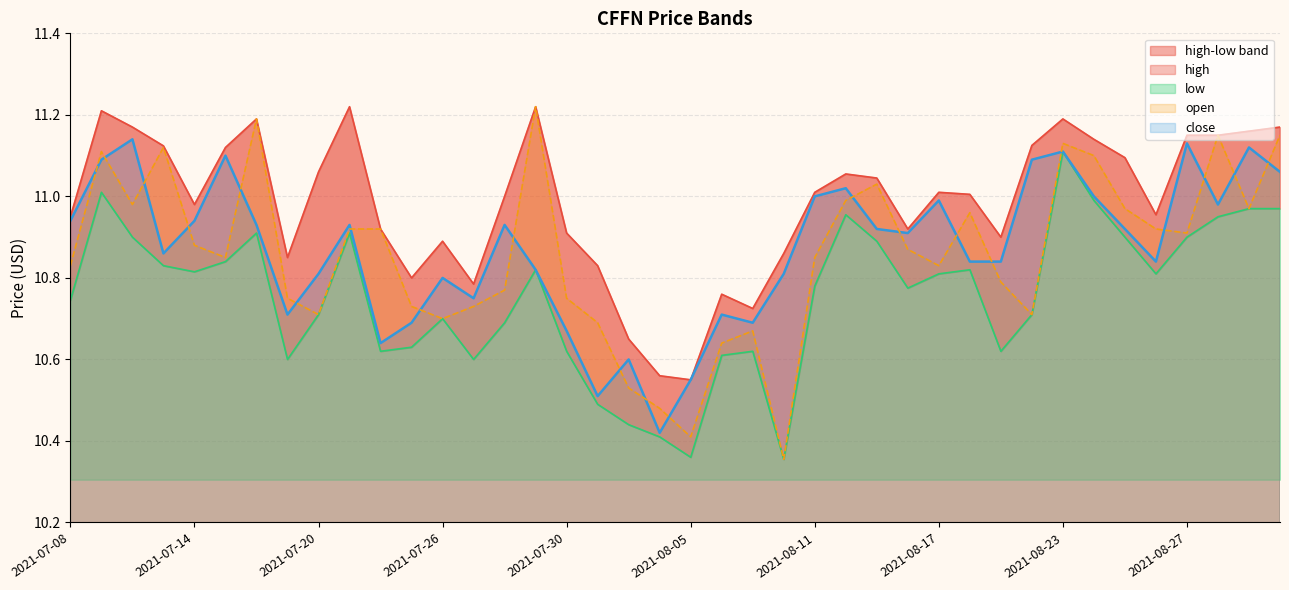

What is the label of the 17th point from the left?

2021-07-30